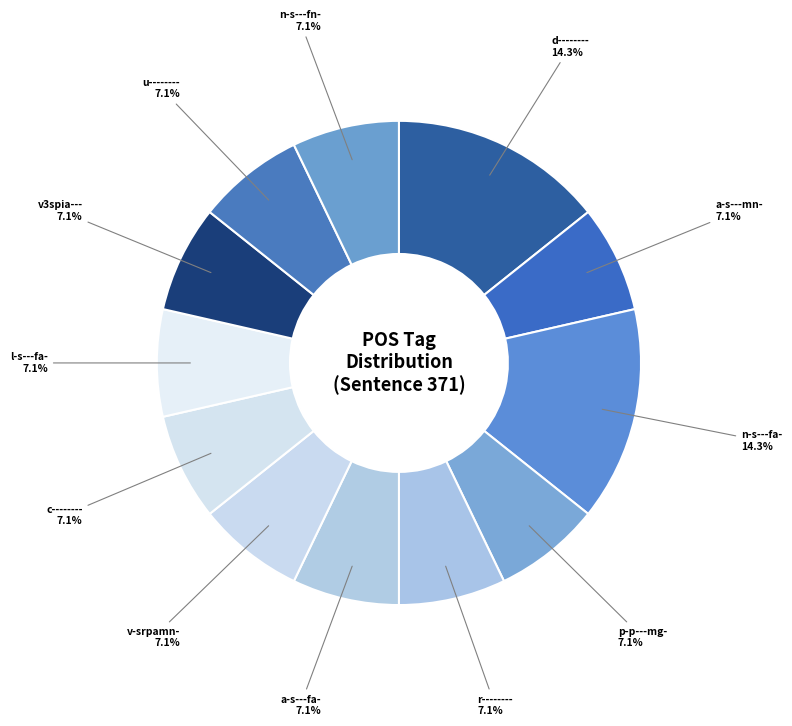

What is the largest slice in the pie chart?

d--------